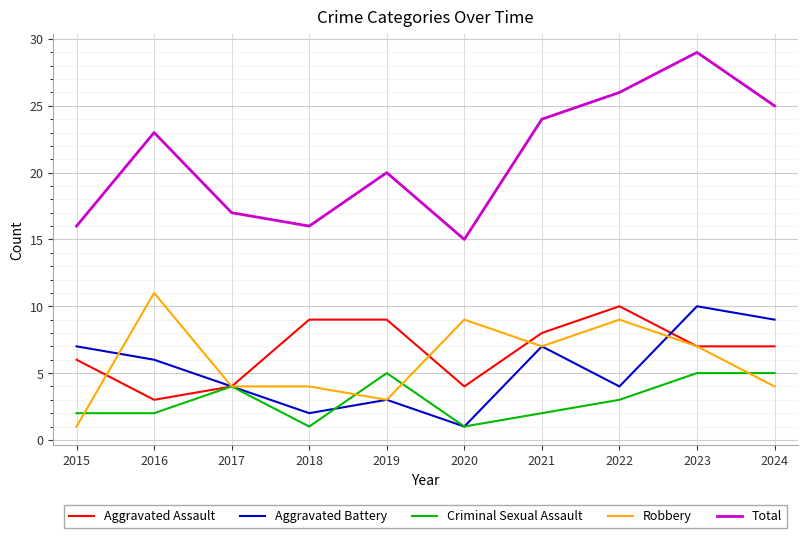

What is the greatest value displayed?

29